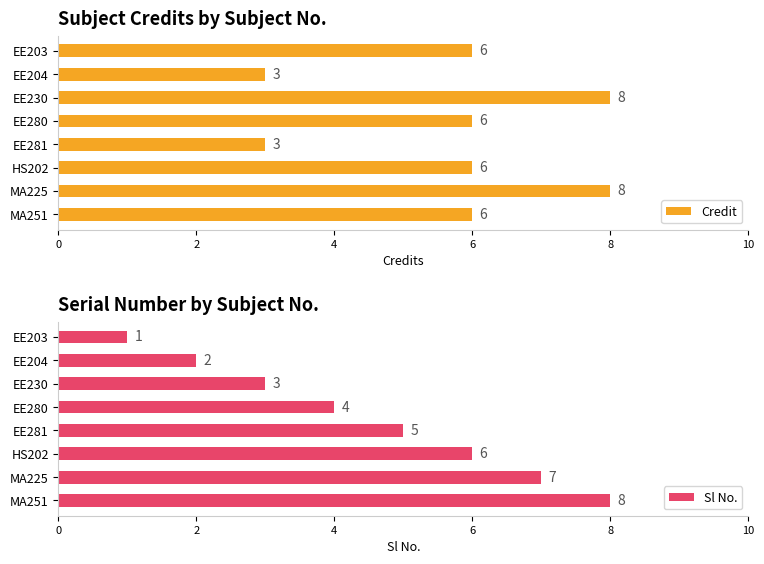

What is the difference between the maximum and minimum values in the Credit series?

5